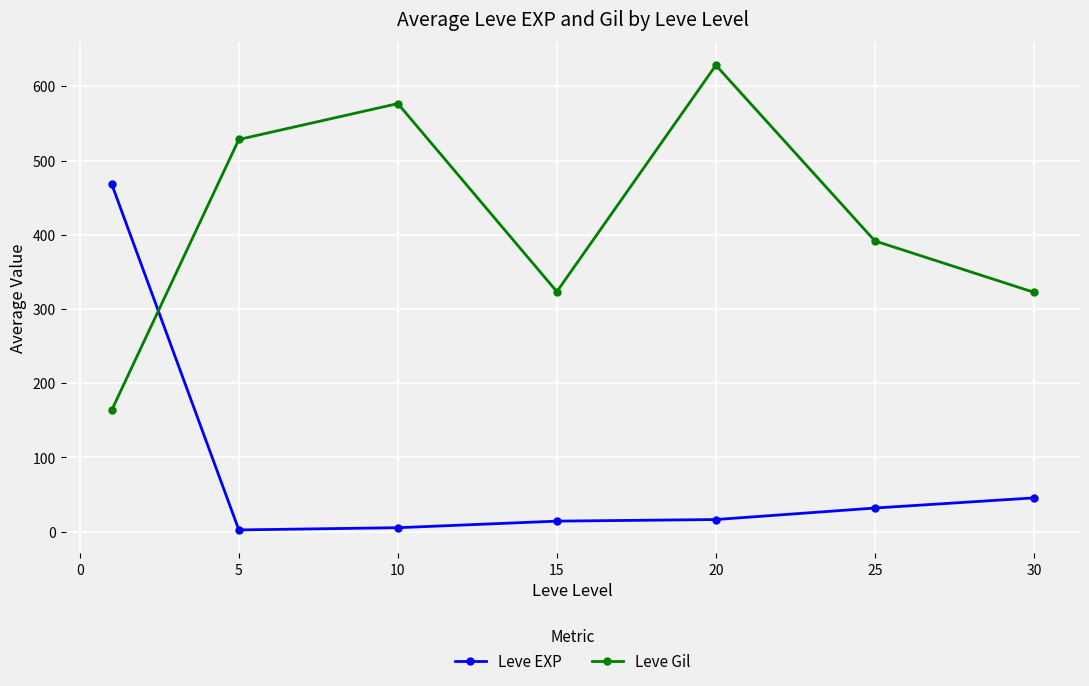

What is the sum of all Leve Gil values?

2934.3